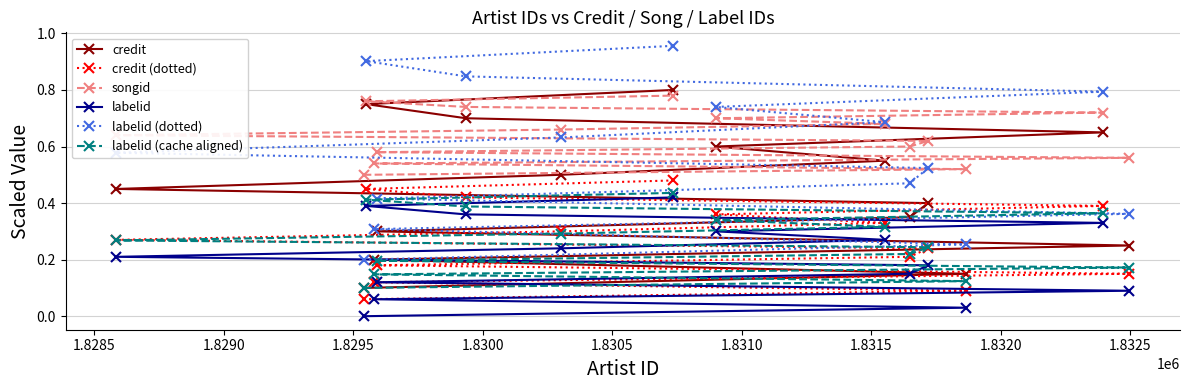

True or false: labelid (cache aligned) has more than 1 interior local peaks.

False